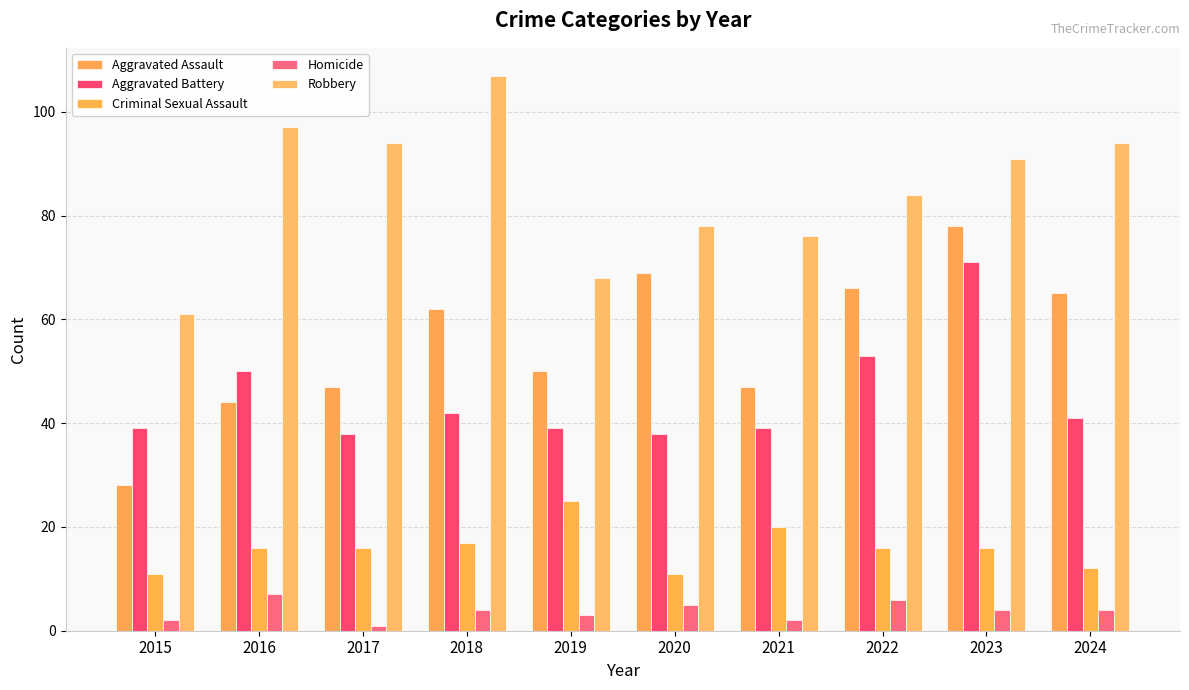

Which category has the lowest value in the Homicide series?

2017